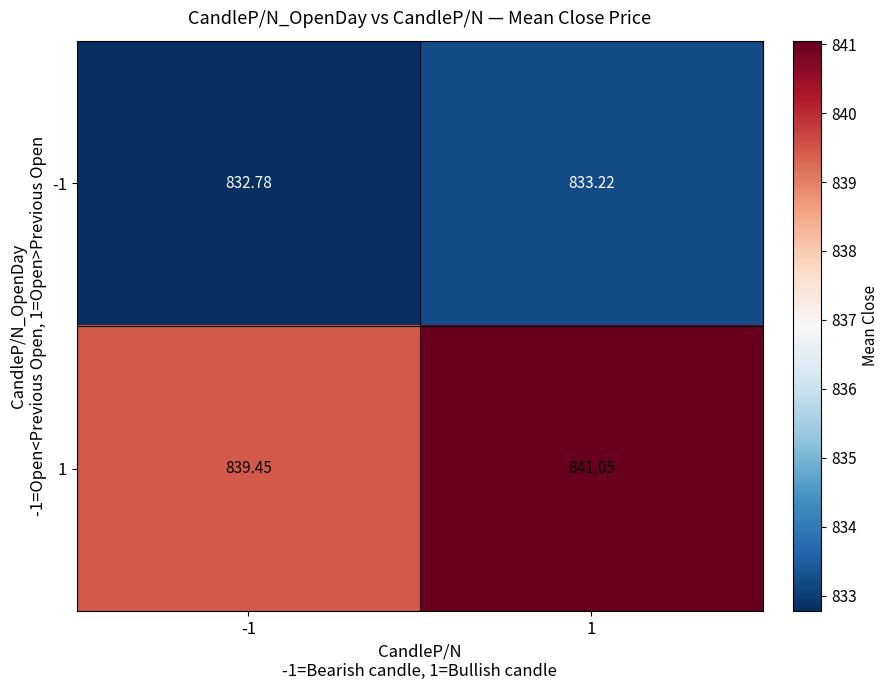

Is the value of 1 at -1 greater than the value of -1 at -1?

Yes